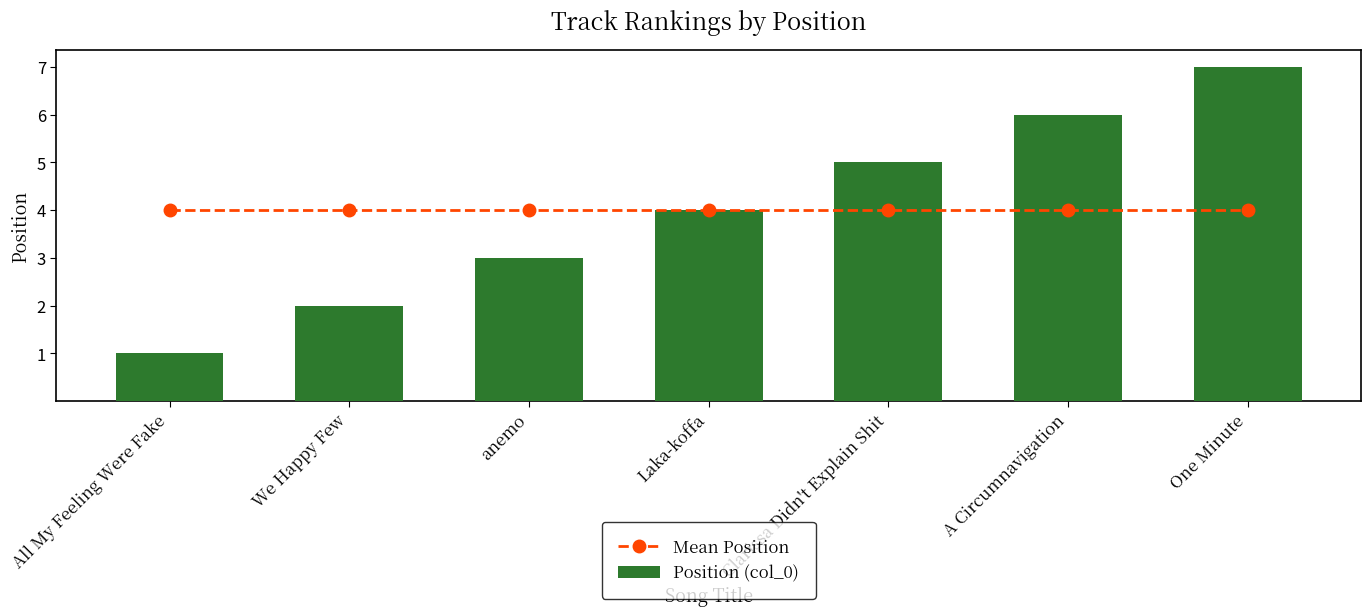

Rank the categories by Position (col_0) value from lowest to highest.

All My Feeling Were Fake, We Happy Few, anemo, Laka-koffa, Clarissa Didn't Explain Shit, A Circumnavigation, One Minute